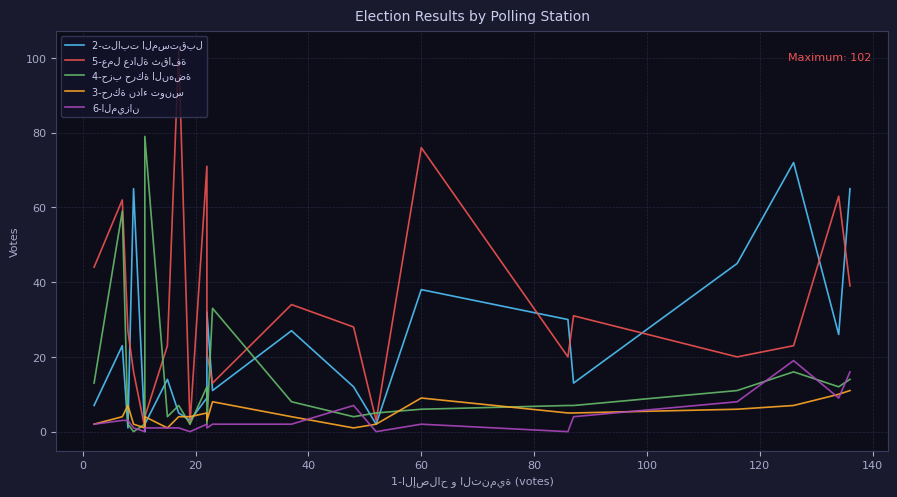

What is the value of the 3-حركة نداء تونس point at the 8th from the left?

4